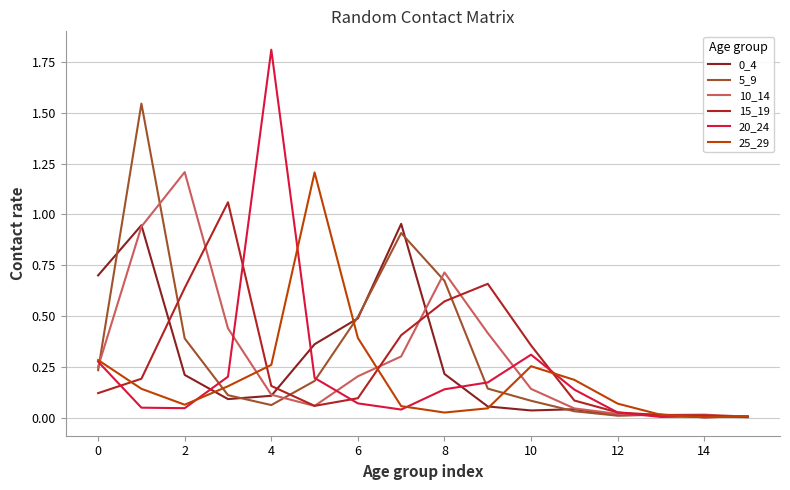

How many distinct data groups are displayed?

6